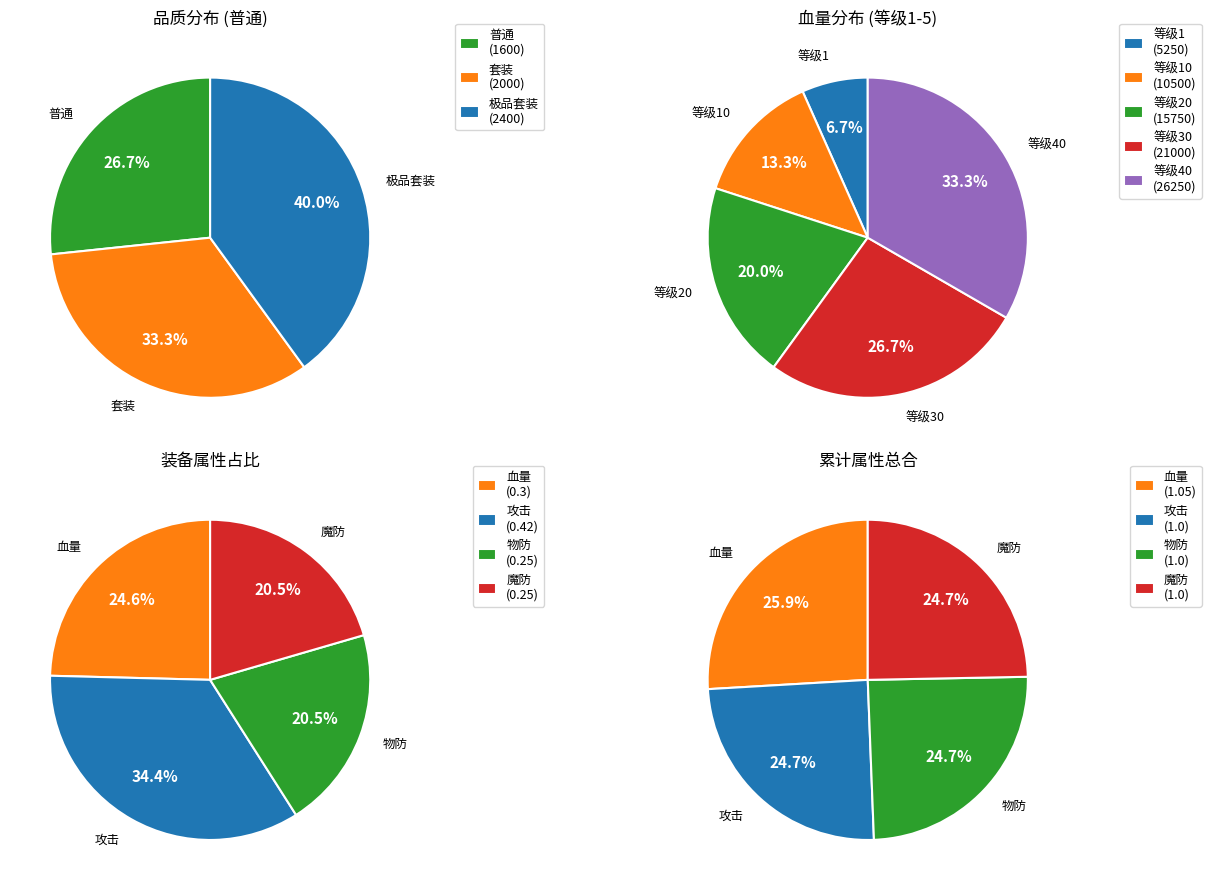

What is the smallest slice in the pie chart?

普通